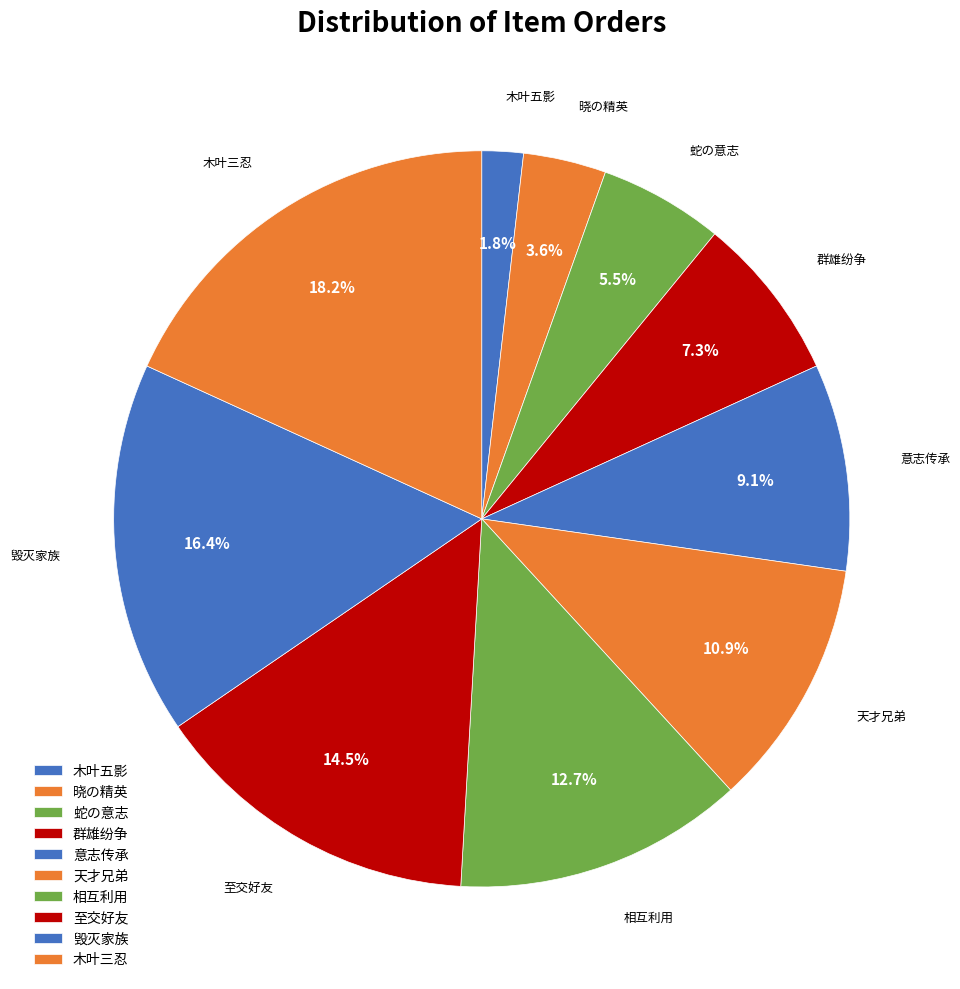

Count the number of slices in the pie.

10